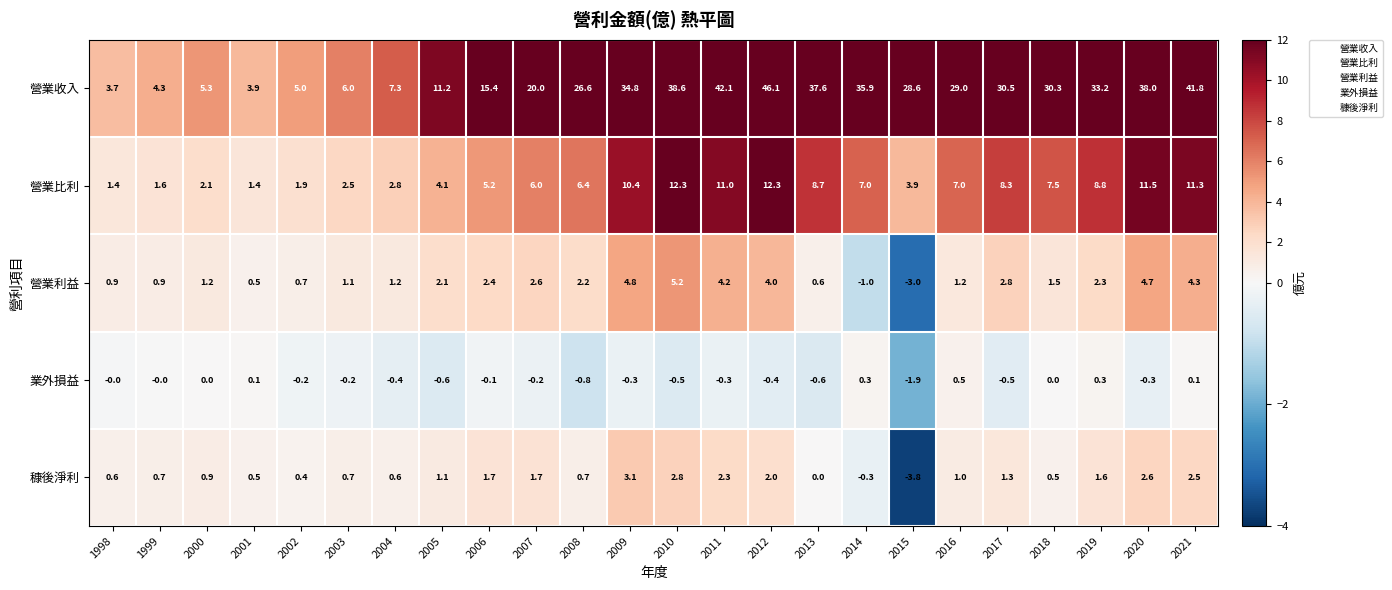

How many data points does each series have?

24